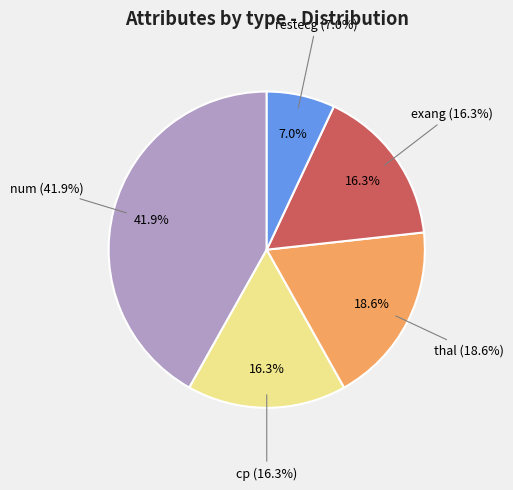

Which slice is the smallest?

restecg